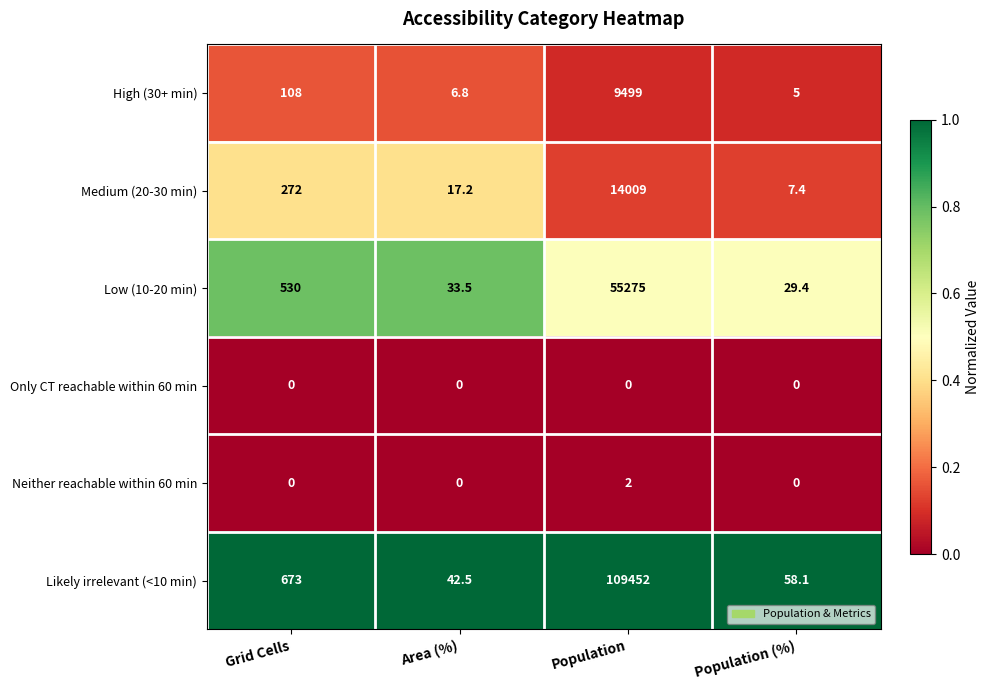

At which category is the sum across all series the highest?

Population